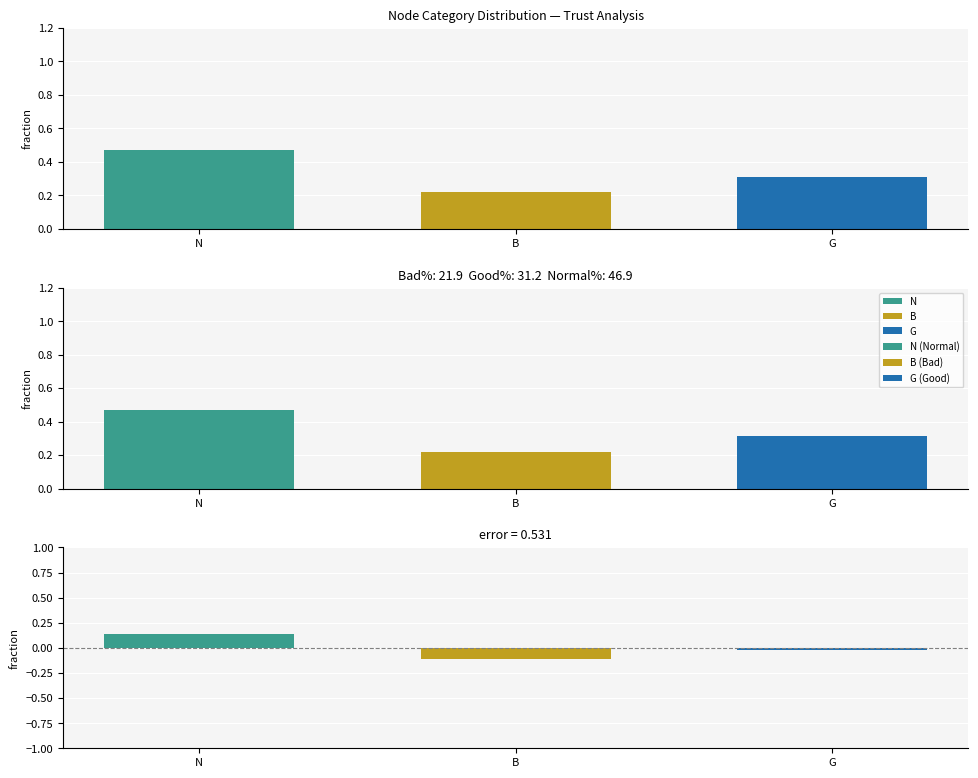

How many values in deviation from mean are above zero?

1